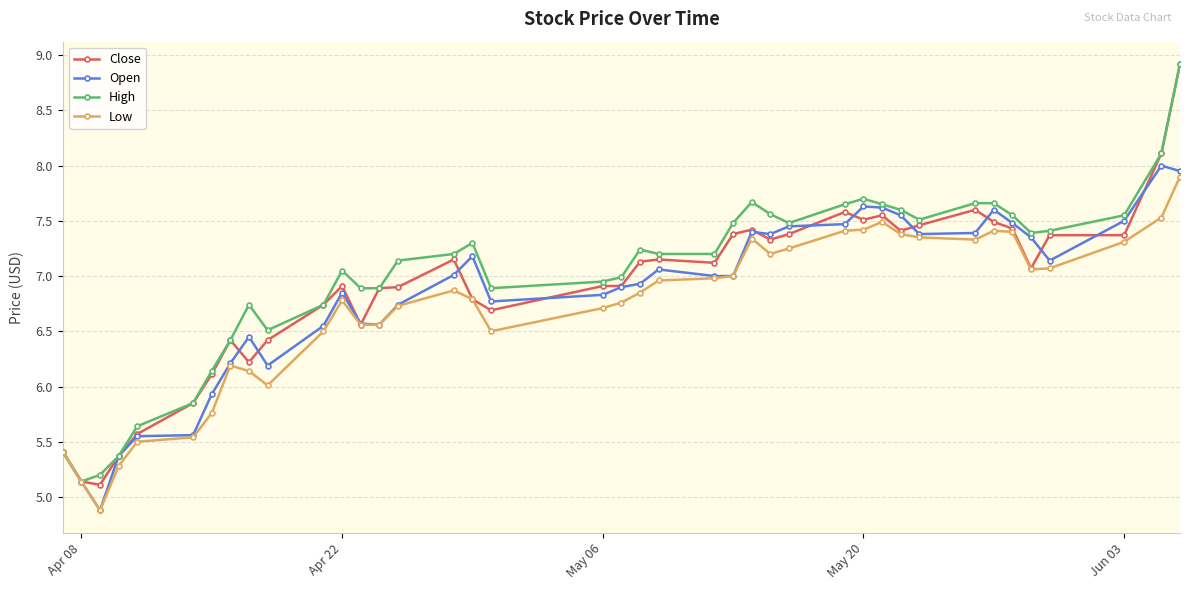

Rank the series by their average value, from lowest to highest.

Low, Open, Close, High